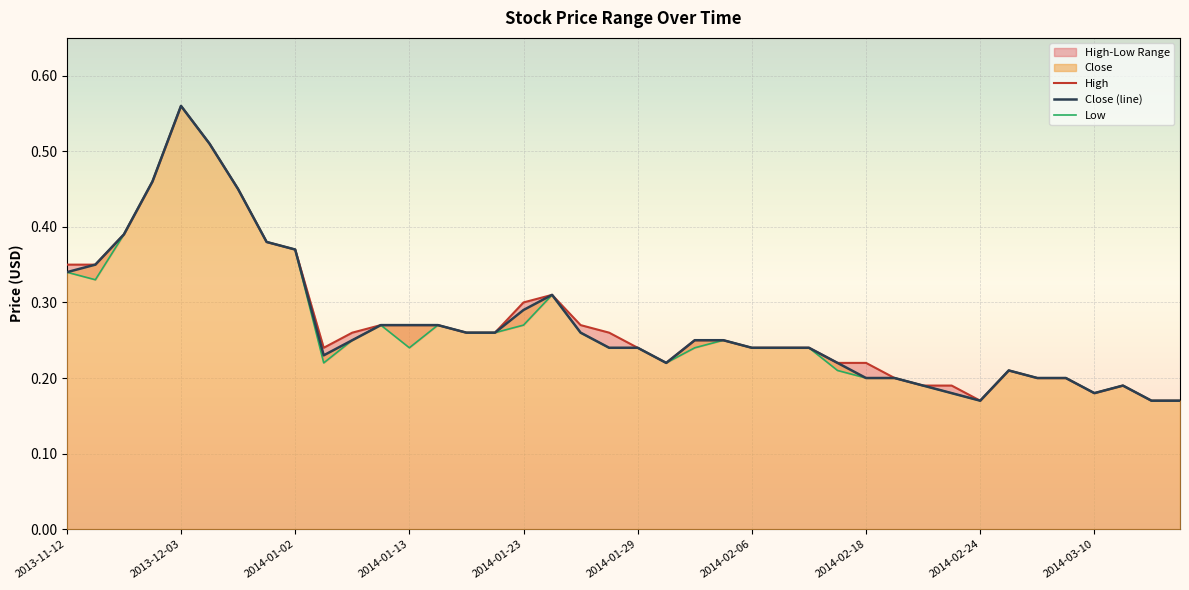

At which label does Close (line) reach its peak?

2013-12-03